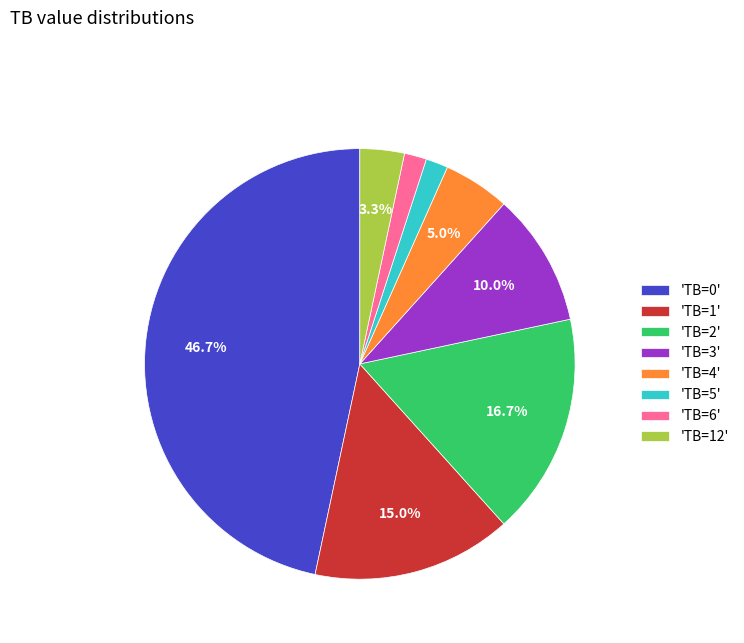

Which has a higher value, 'TB=3' or 'TB=1'?

'TB=1'